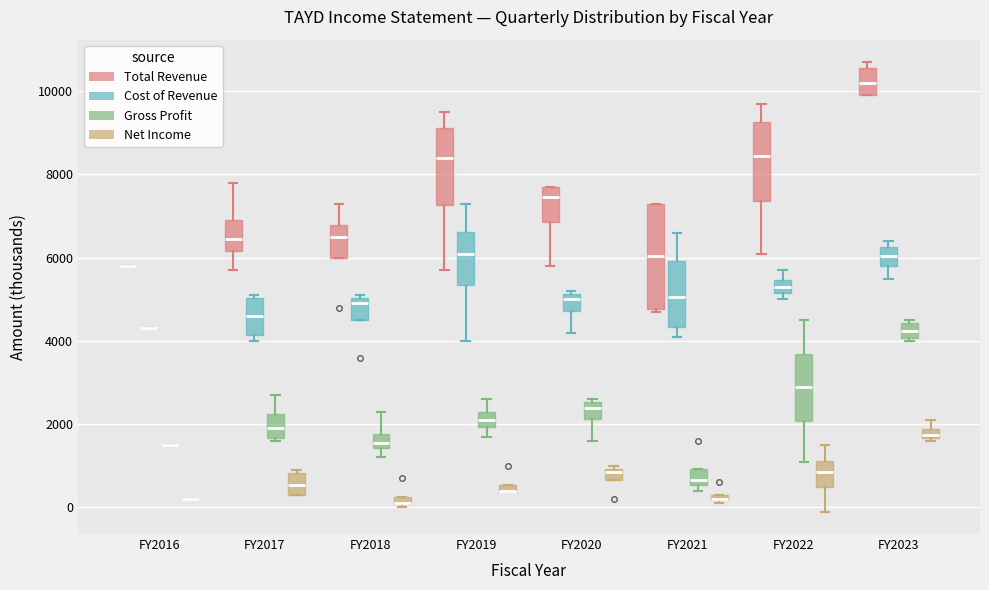

Where does the median line of the box for FY2023 (Cost of Revenue) sit on the y-axis? The values are not printed on the chart, so give them approximately, as read against the axis.

6000